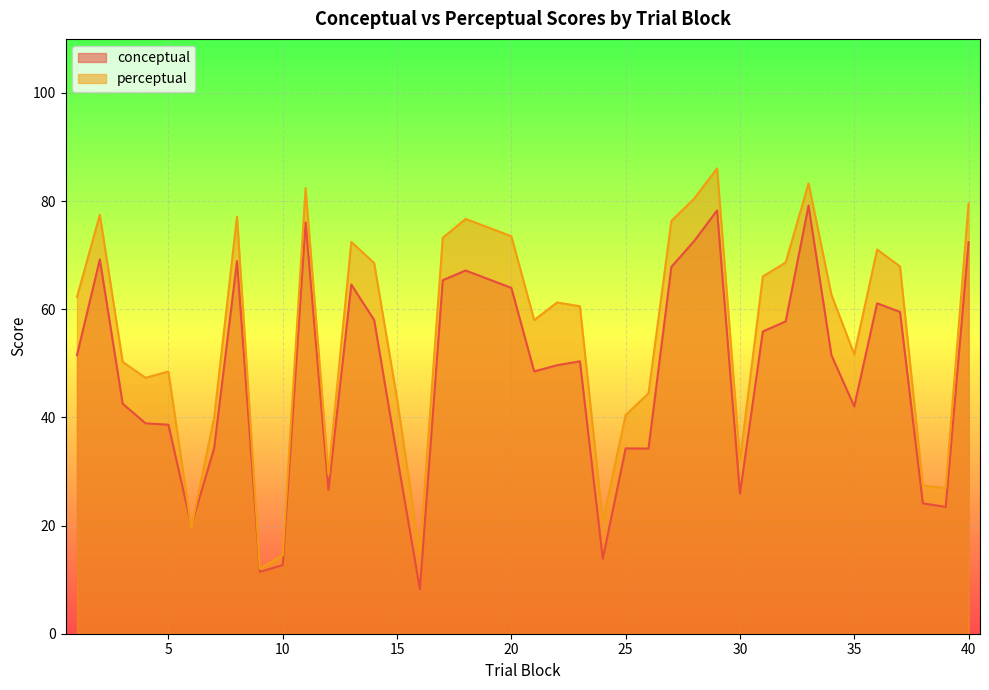

Rank the series by their maximum value, from highest to lowest.

perceptual, conceptual